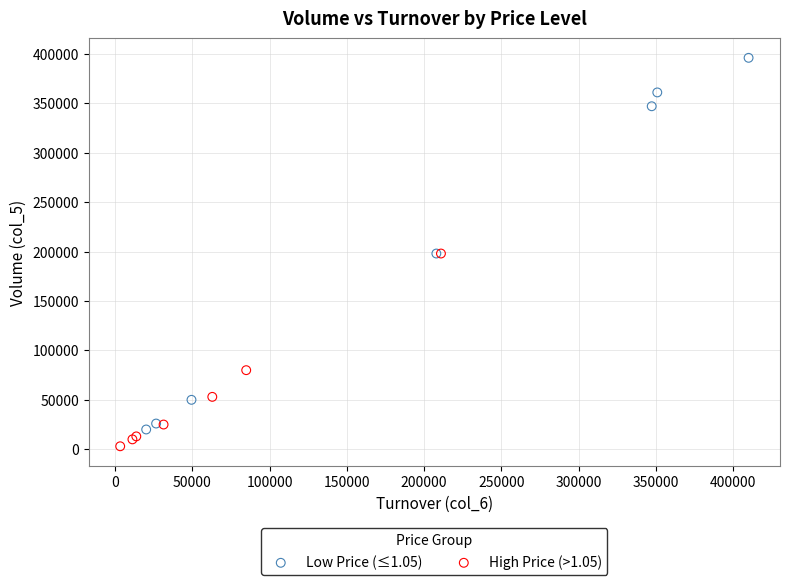

Which series contains the highest Y value?

Low Price (≤1.05)